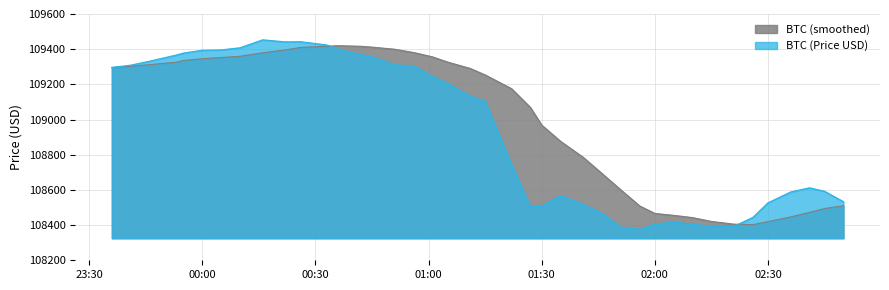

At which category does the chart reach its minimum across all series?

2025-05-27 01:56:00